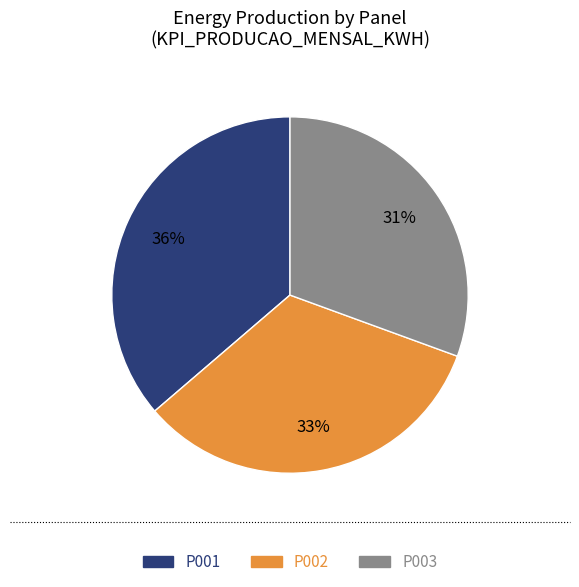

Do P001 and P002 together represent more than half of the pie?

Yes